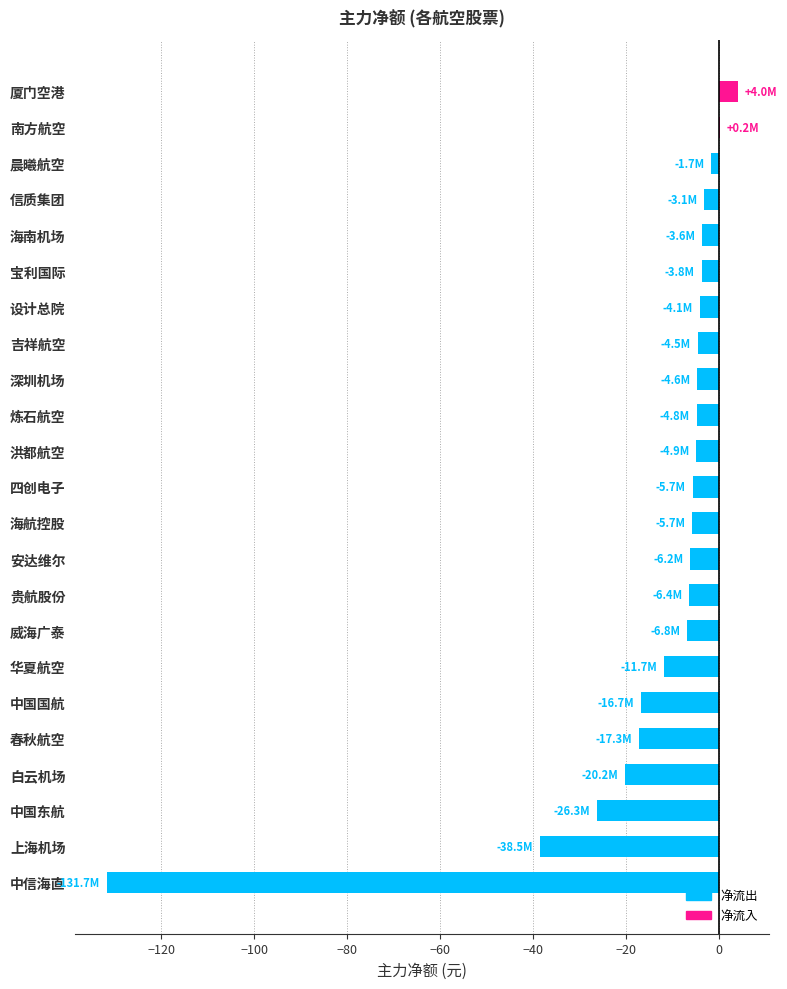

What is the sum of all values?

-324.2